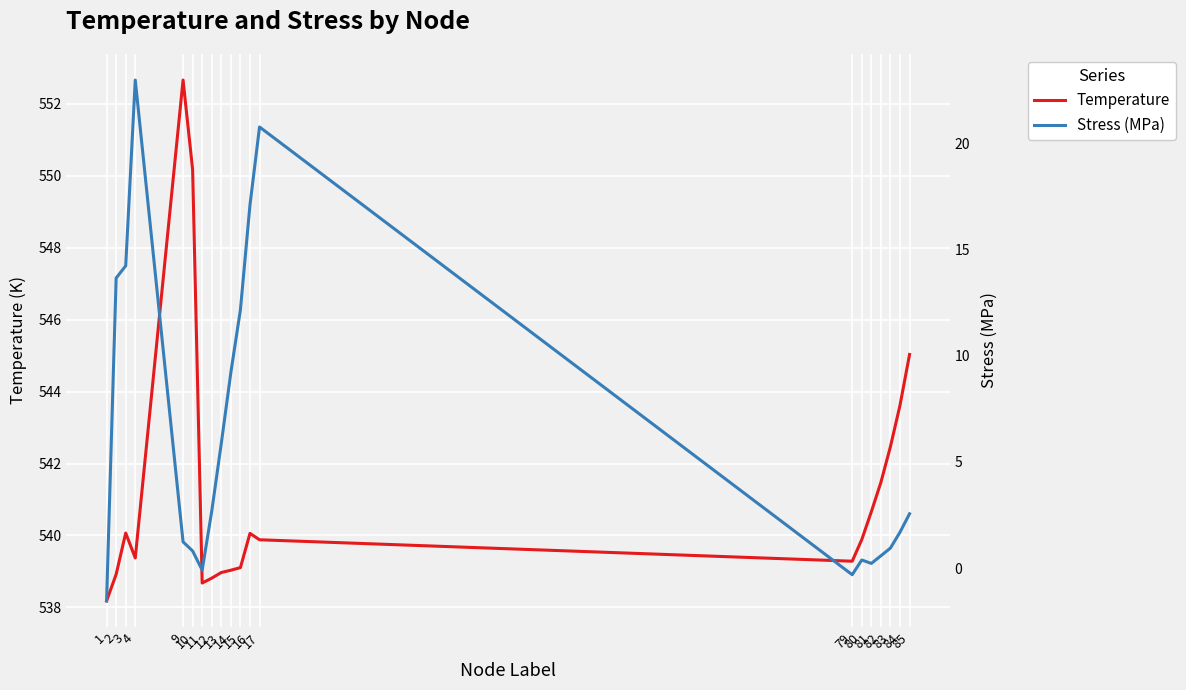

How many interior local peaks does the Temperature series have?

3